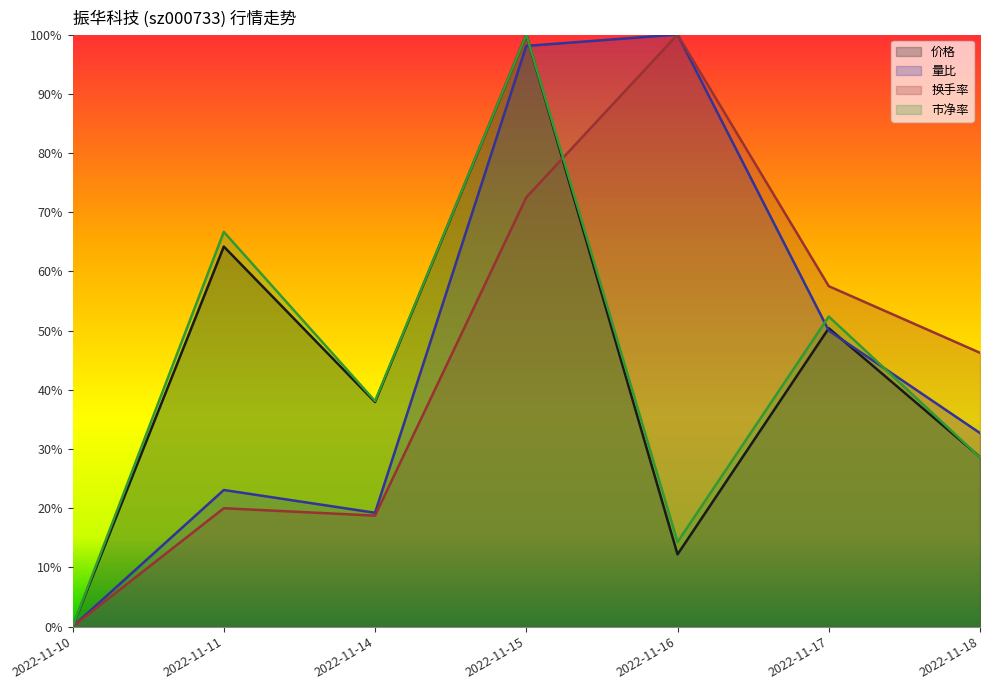

What is the difference between the second highest and second lowest values in the 量比 series?

0.8